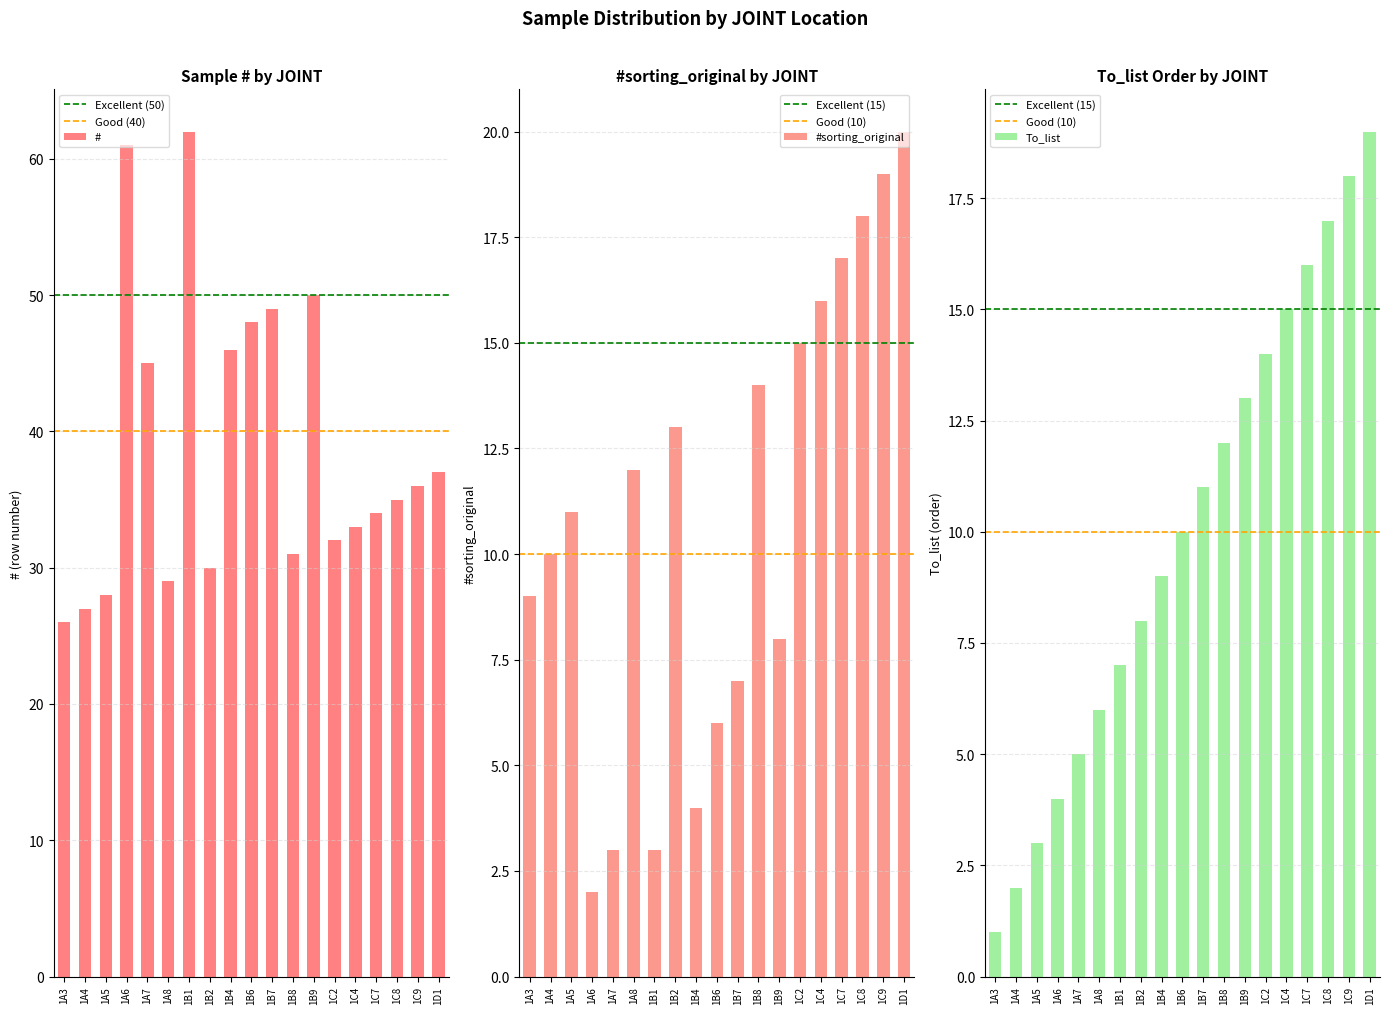

At which label is # closest to 44?

1A7